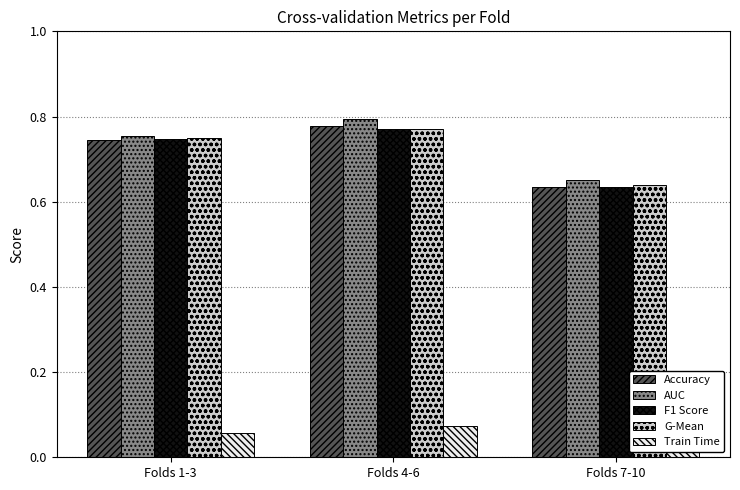

Is the value of Accuracy at Folds 1-3 greater than the value of F1 Score at Folds 4-6?

No